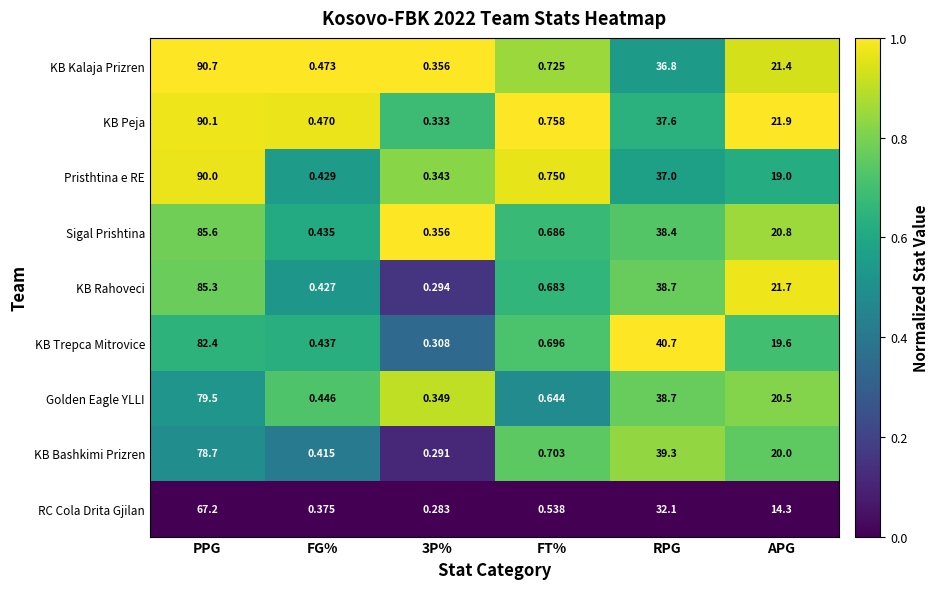

What is the spread (max minus min) of values at APG?

7.6